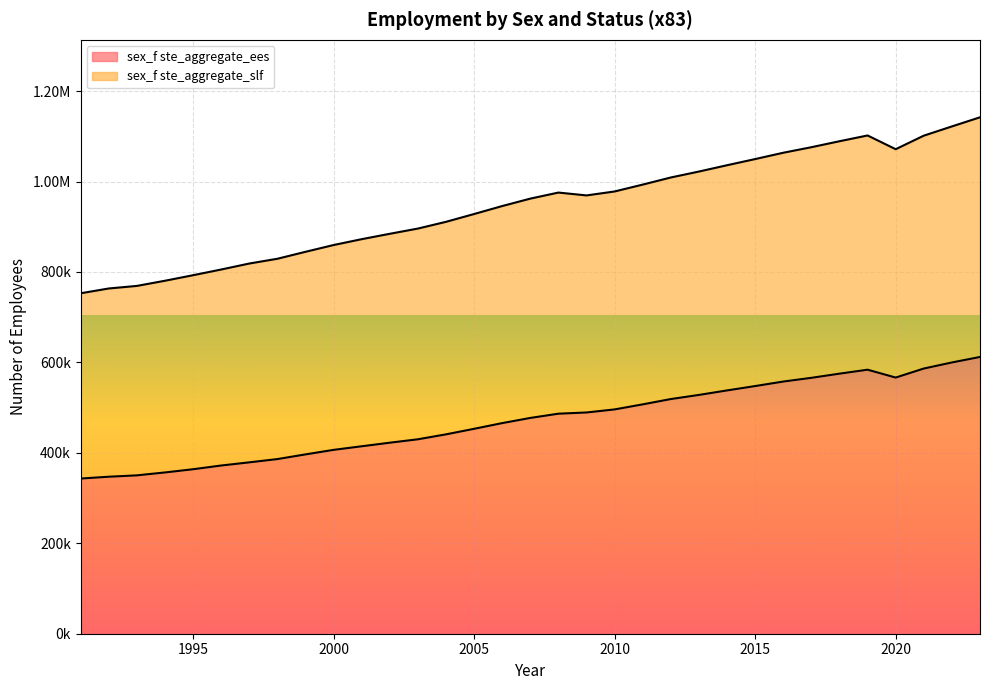

What are all the series names shown in the legend?

sex_f ste_aggregate_ees, sex_f ste_aggregate_slf